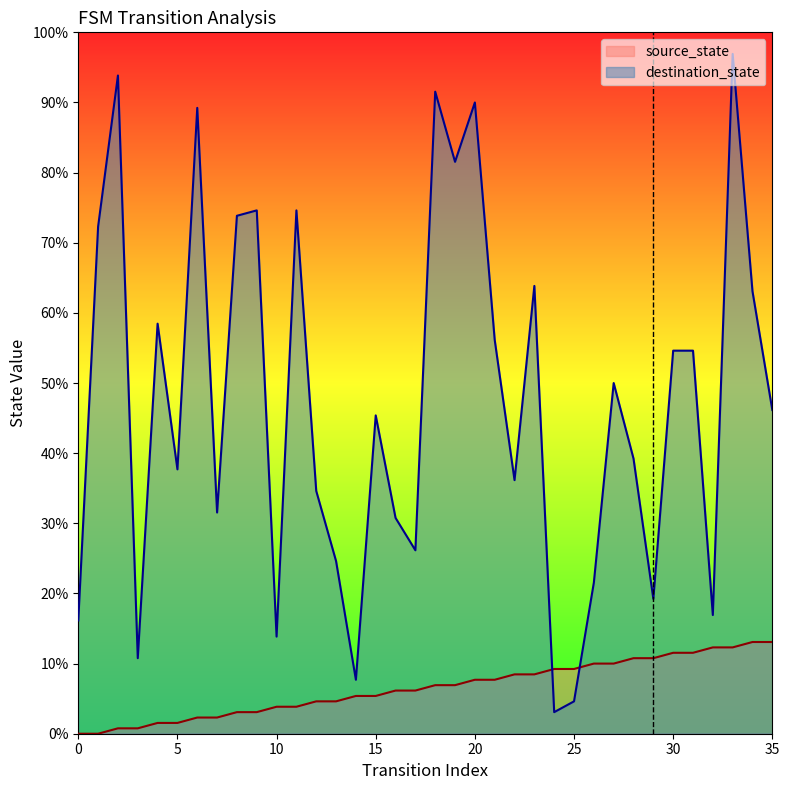

Reading left to right, what are all the values shown in this chart?

source_state: 0=0	1=0	2=1	3=1	4=2	5=2	6=3	7=3	8=4	9=4	10=5	11=5	12=6	13=6	14=7	15=7	16=8	17=8	18=9	19=9	20=10	21=10	22=11	23=11	24=12	25=12	26=13	27=13	28=14	29=14	30=15	31=15	32=16	33=16	34=17	35=17
destination_state: 0=21	1=94	2=122	3=14	4=76	5=49	6=116	7=41	8=96	9=97	10=18	11=97	12=45	13=32	14=10	15=59	16=40	17=34	18=119	19=106	20=117	21=73	22=47	23=83	24=4	25=6	26=28	27=65	28=51	29=25	30=71	31=71	32=22	33=126	34=82	35=60